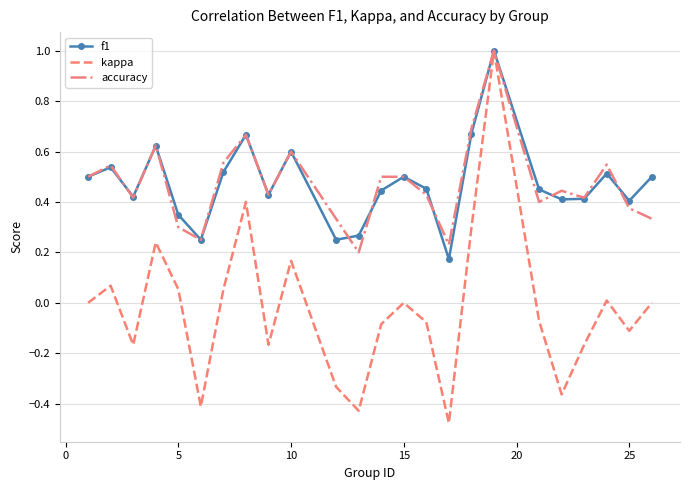

What are all the series names shown in the legend?

f1, kappa, accuracy